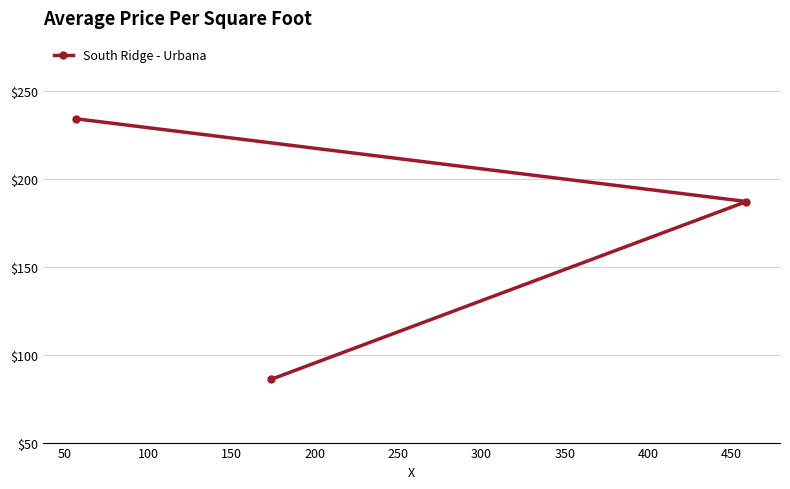

What is the sum of all values?

507